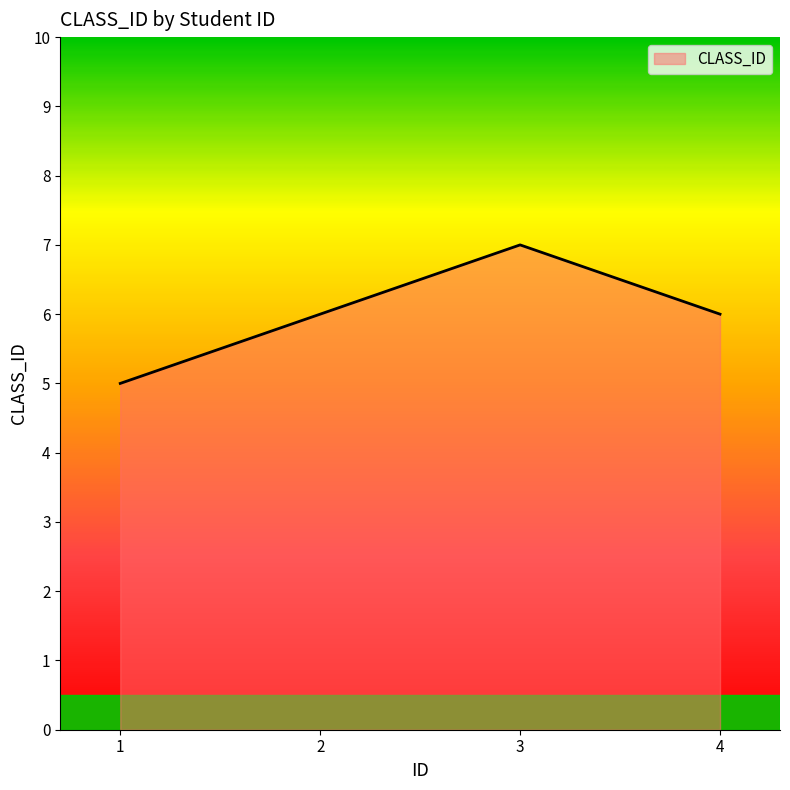

Does the chart display data point markers on the line(s)?

No